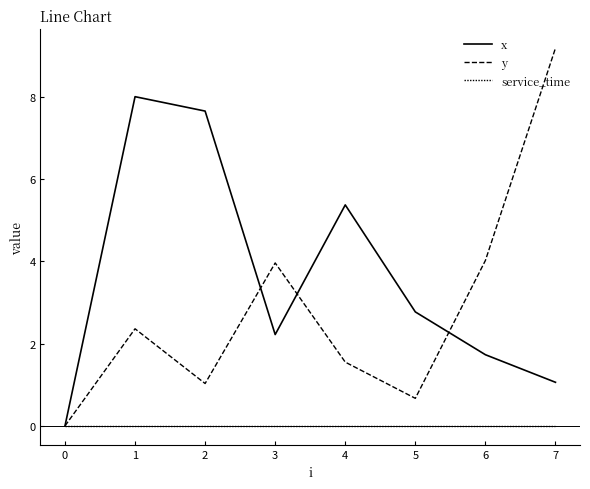

Between 6 and 2, which is larger?

2